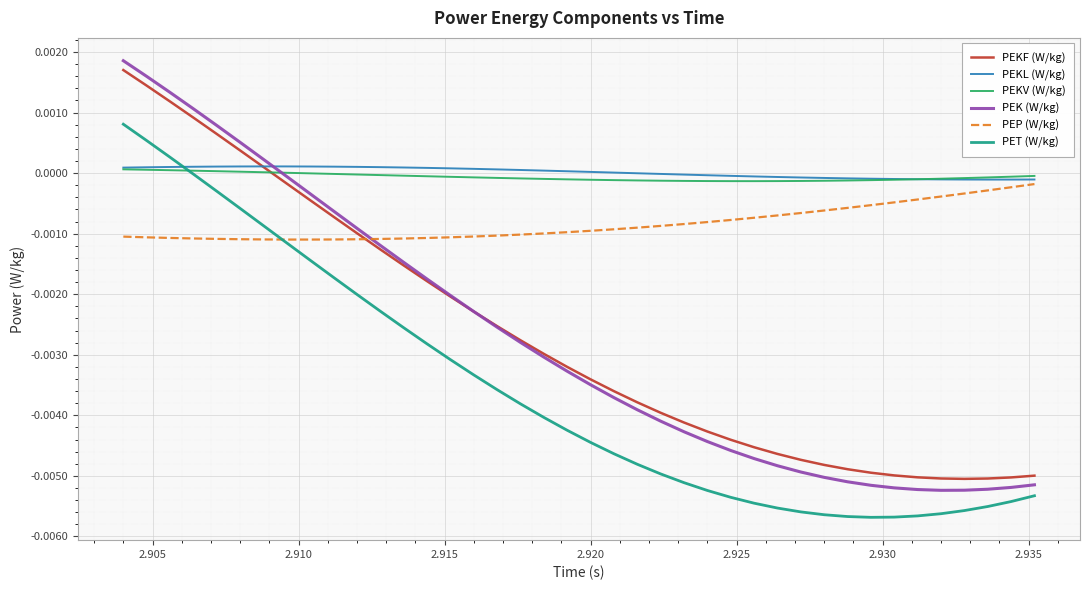

How many times do PEKF (W/kg) and PEK (W/kg) cross each other?

1